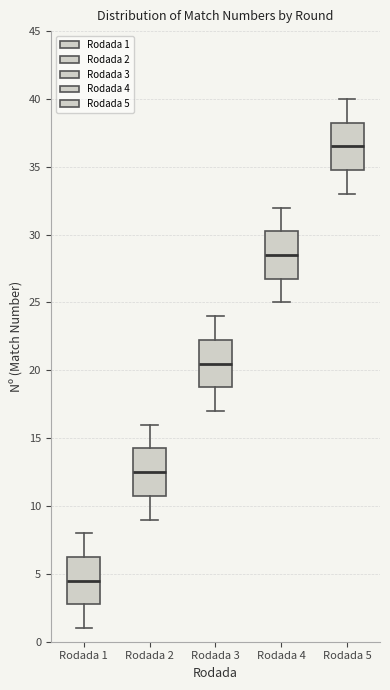

Where is the upper edge of the box for Rodada 3 on the y-axis? The values are not printed on the chart, so give them approximately, as read against the axis.

22.5